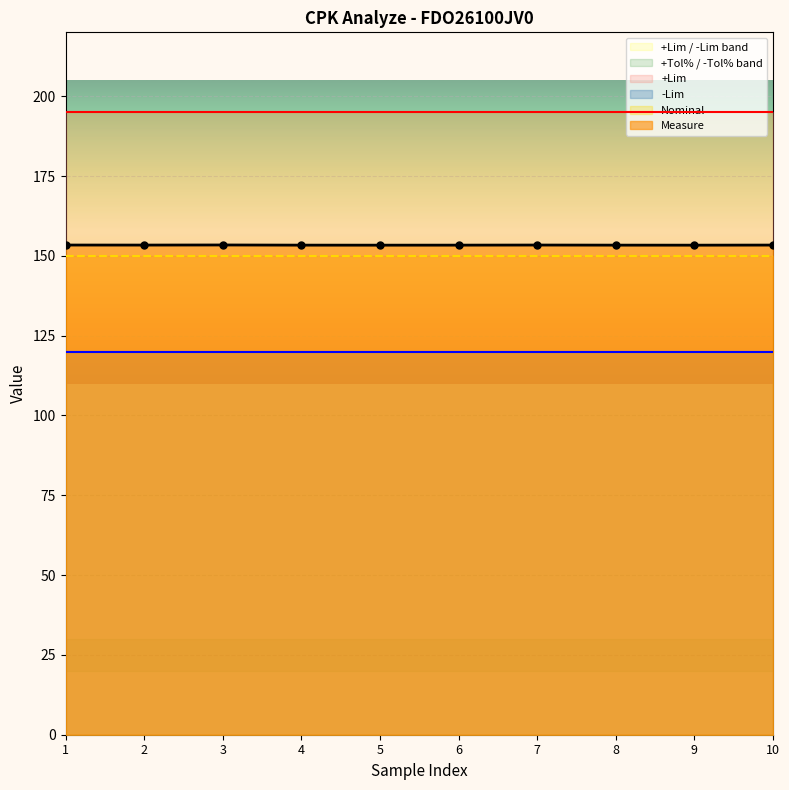

Is it true that Measure equals 200.5 at 5?

False